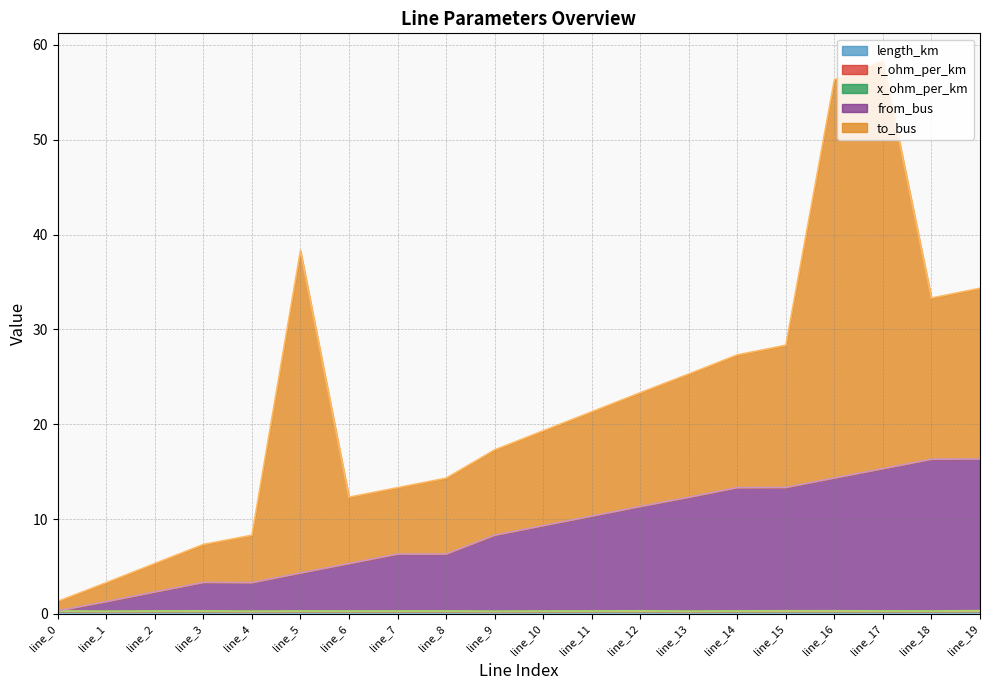

Which series has the largest range (max minus min)?

to_bus